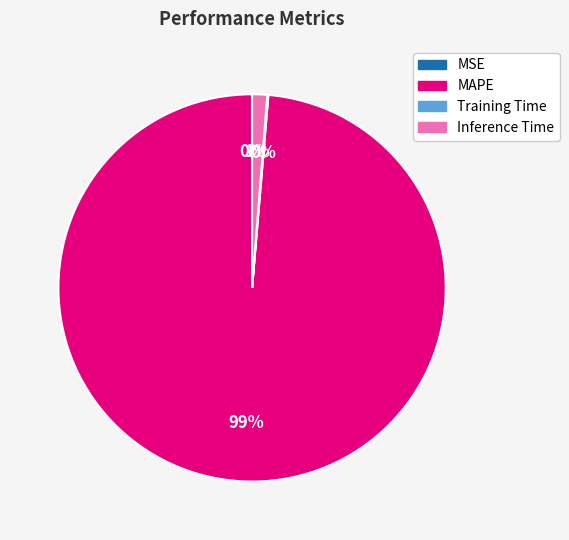

To the nearest percent, what portion does Inference Time represent?

1%